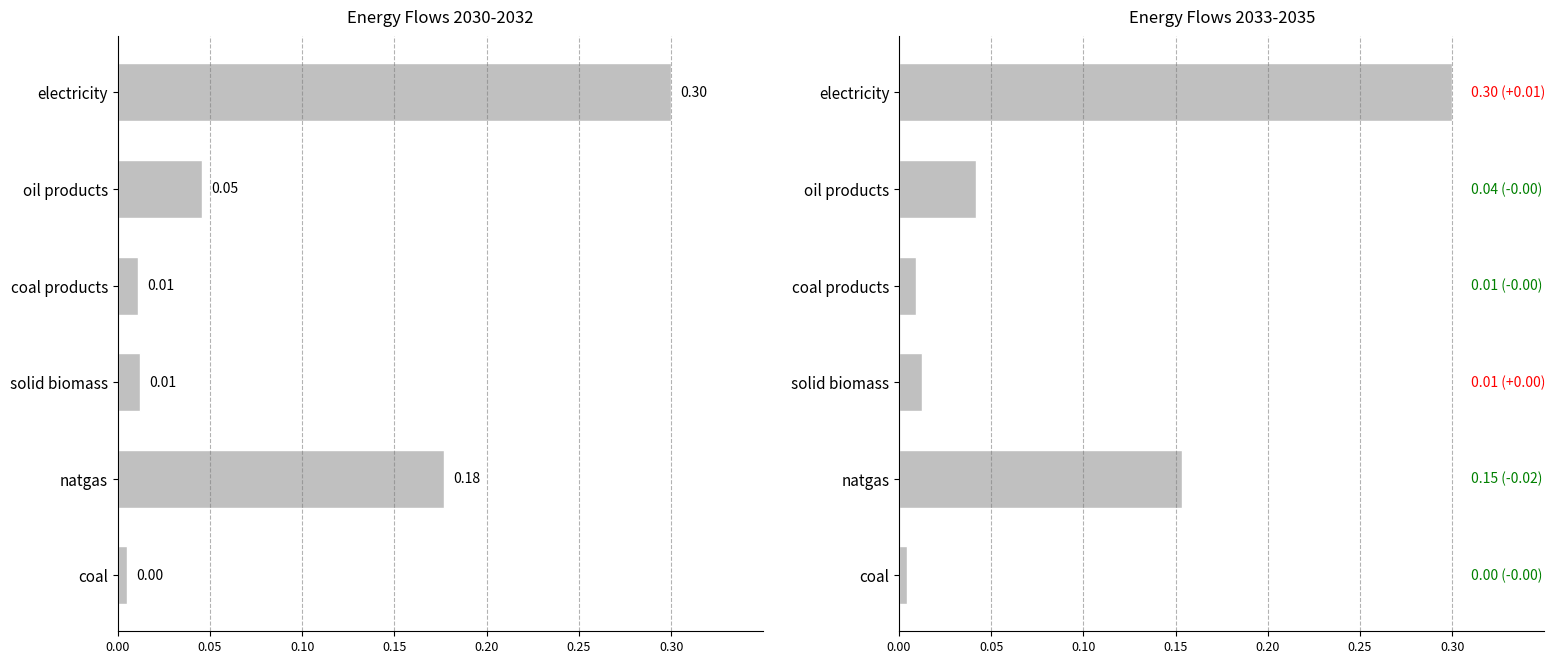

Does the chart contain any negative values?

No